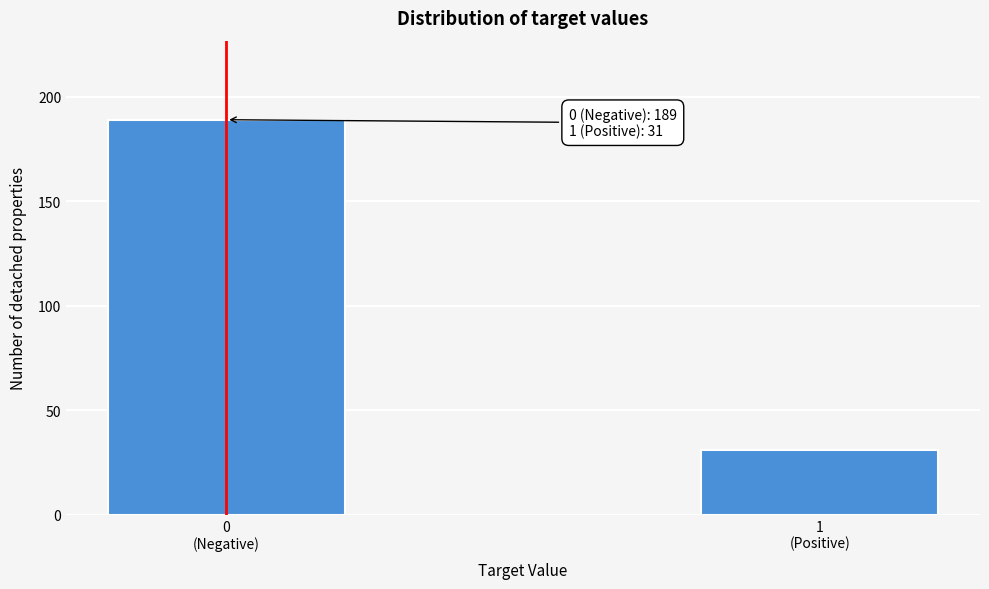

Reading left to right, transcribe all the data shown in this chart.

189	31